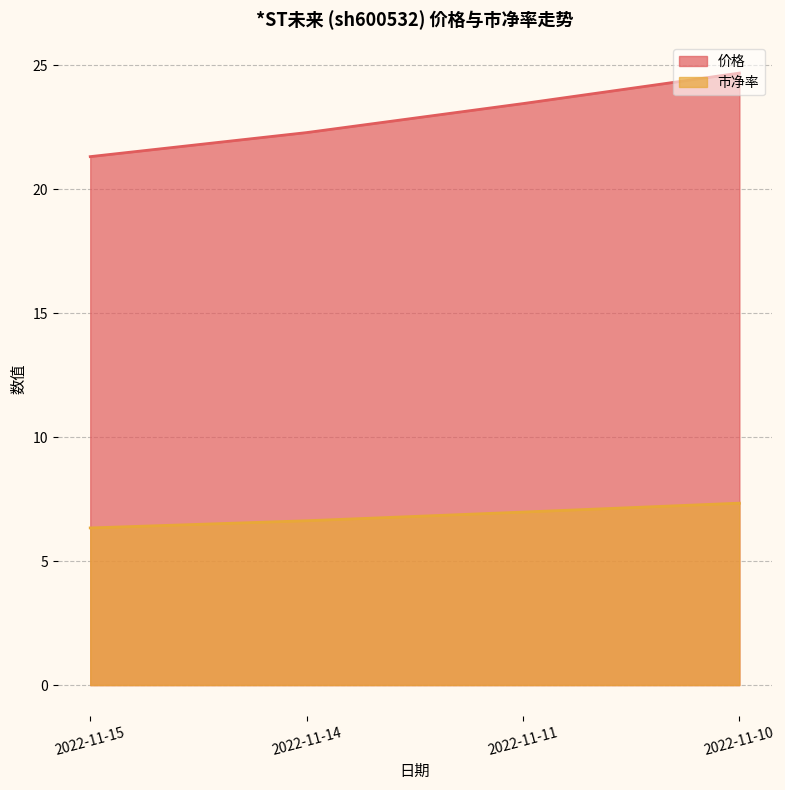

How many values in the 价格 series exceed 23?

2